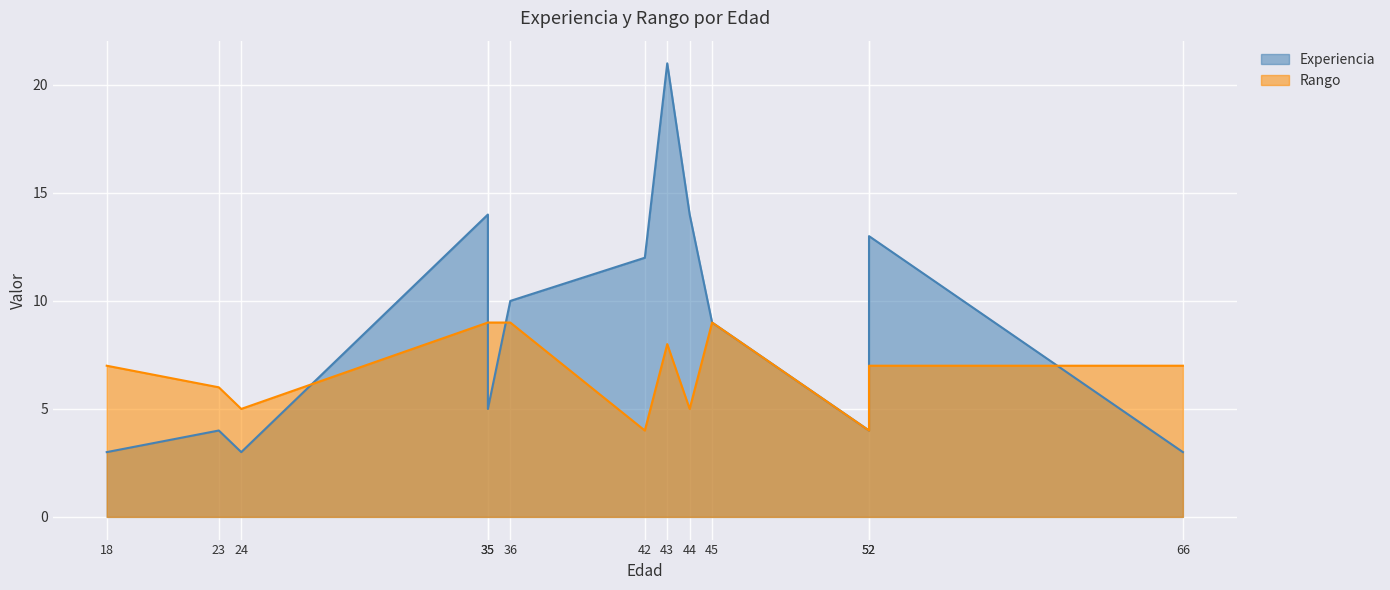

How many categories are shown in the chart?

13